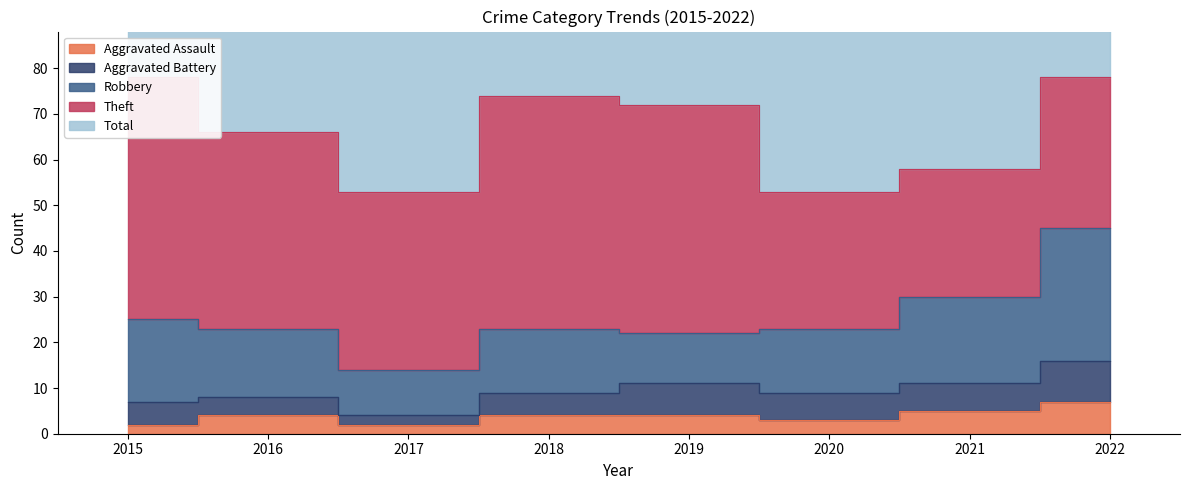

How many values in the Aggravated Assault series exceed 4?

2